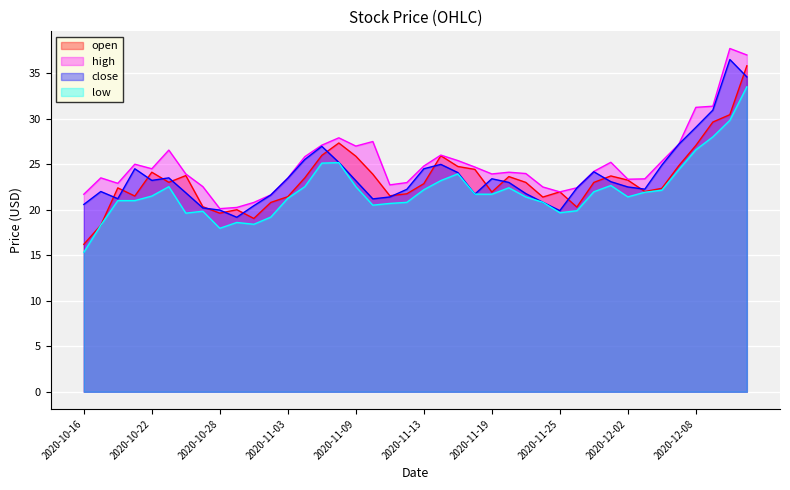

How many series are shown in this chart?

4